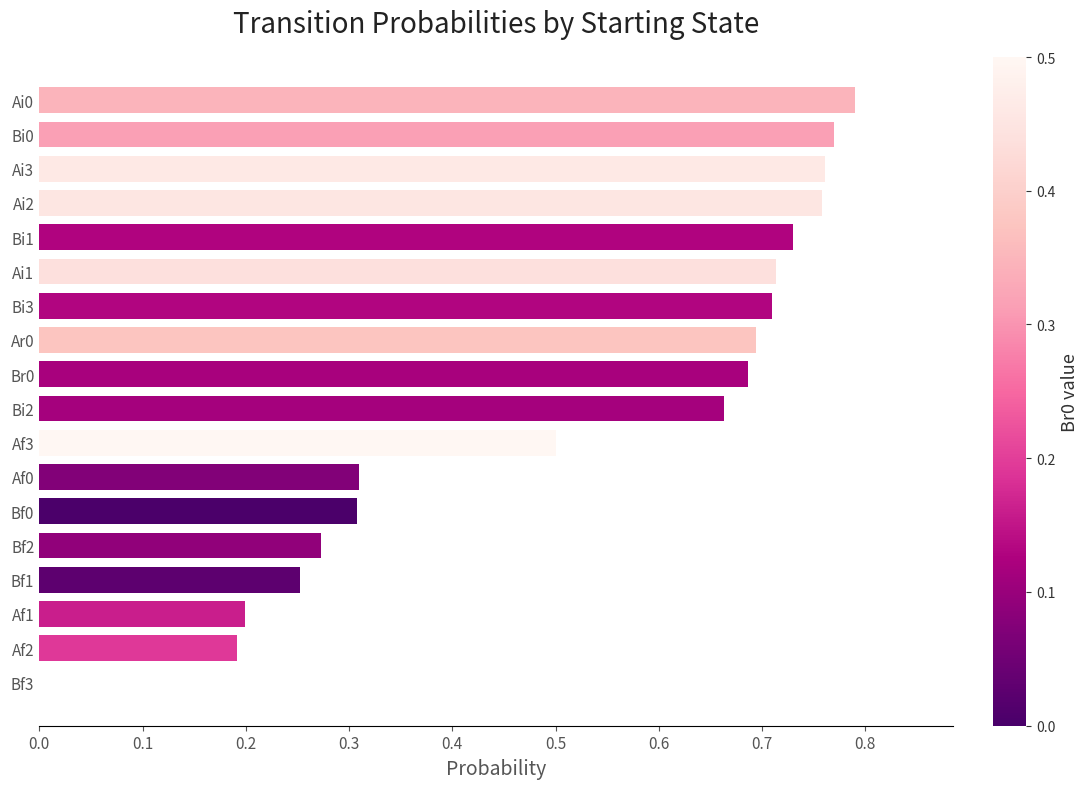

Between Ai2 and Bf0, which is larger?

Ai2